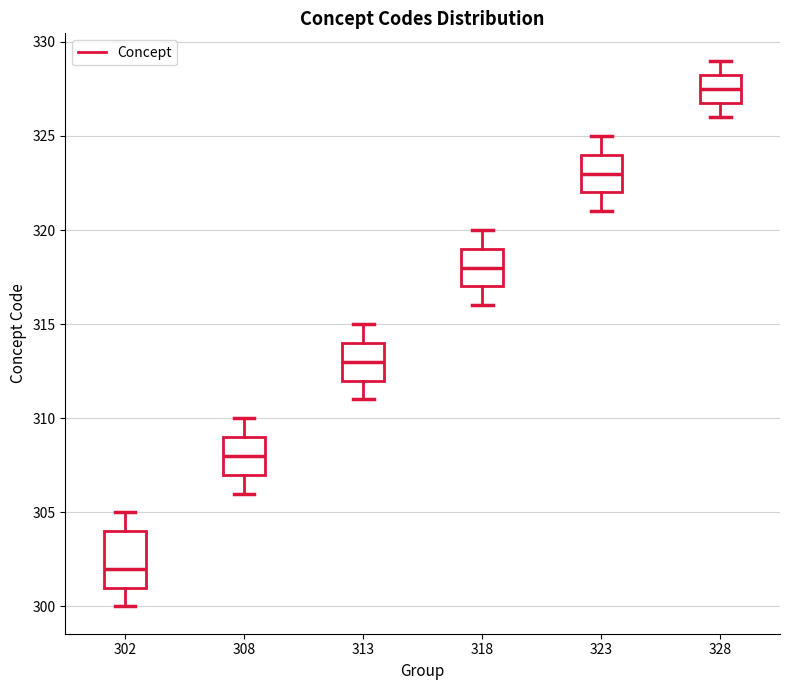

Which box's median line is the lowest?

302